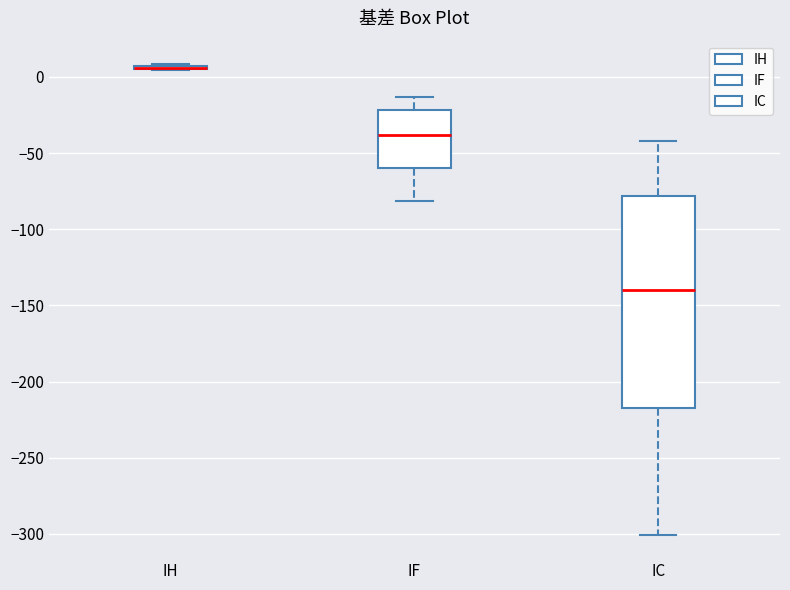

Where does the median line of the box for IC sit on the y-axis? The values are not printed on the chart, so give them approximately, as read against the axis.

-140